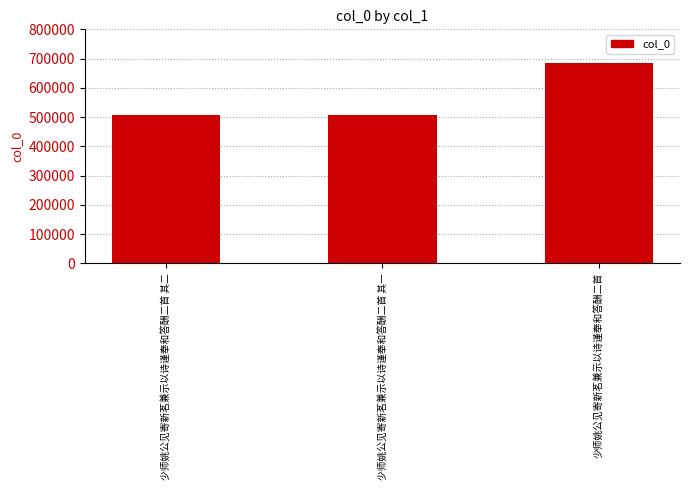

Approximately how many times larger is the value at 少师姚公见寄新茗兼示以诗谨奉和答酬二首 compared to 少师姚公见寄新茗兼示以诗谨奉和答酬二首 其二?

1.4